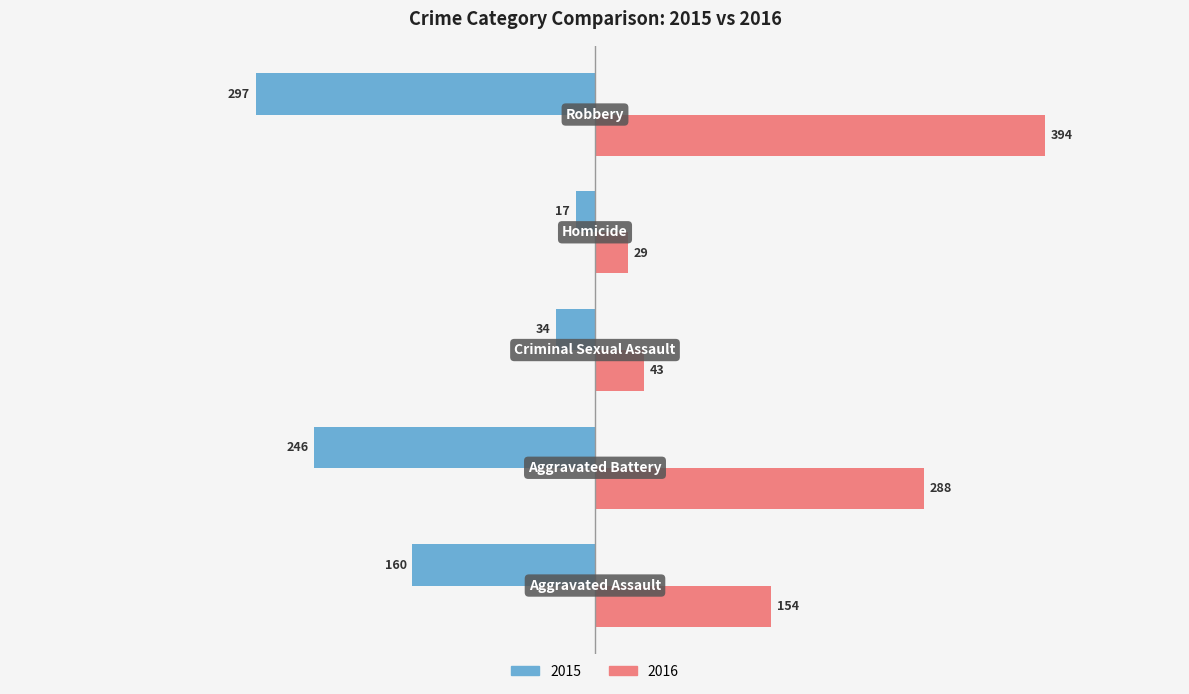

What is the sum of all 2015 values?

-754